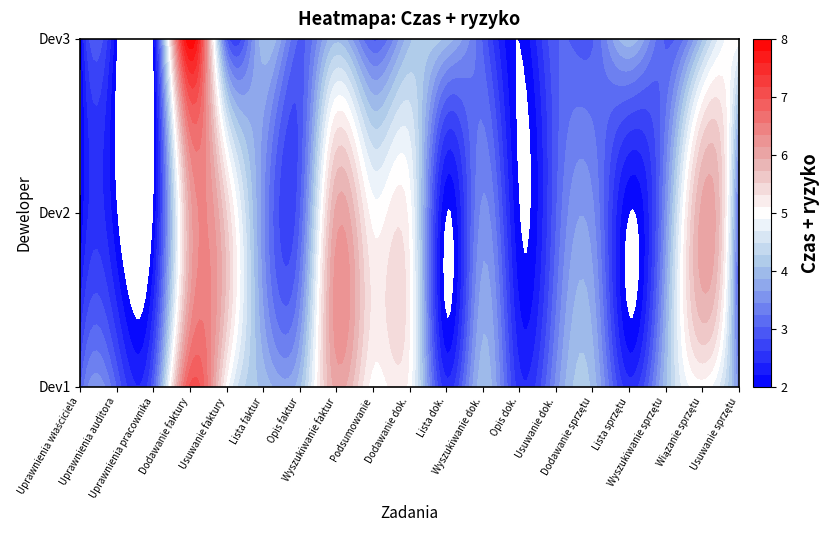

At which label is Uprawnienia dla pracownika closest to 2?

1